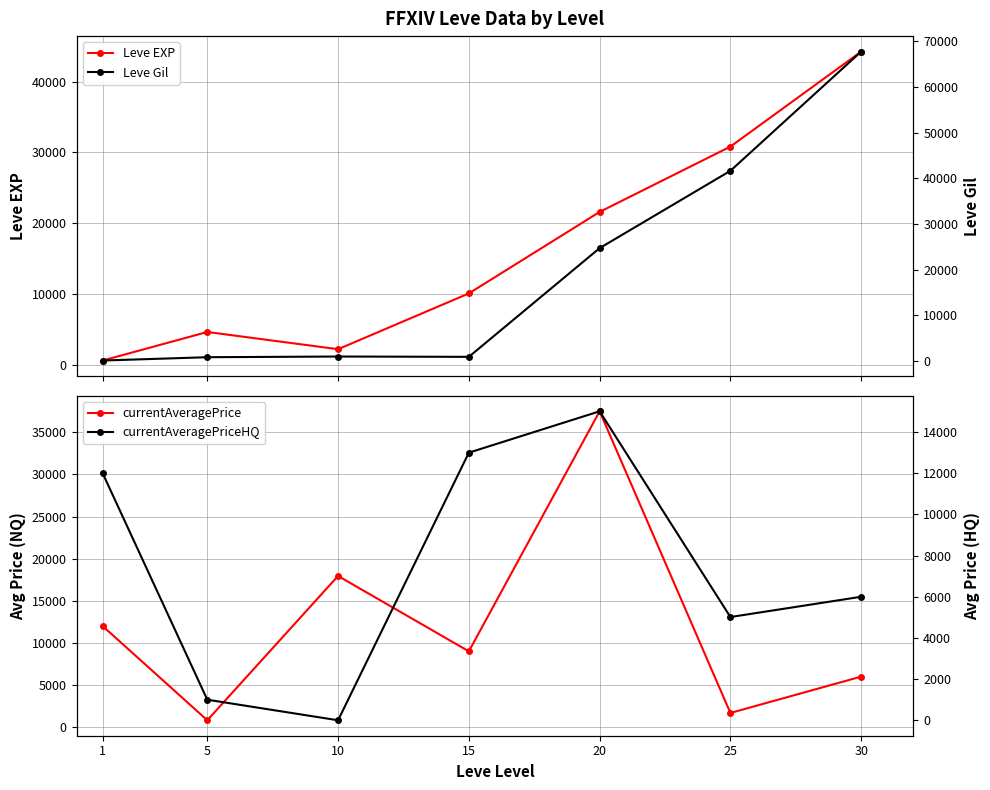

Reading right to left, what are all the values shown in this chart?

Leve EXP: 44230.0	30820.0	21600.0	10100.0	2230.0	4660.0	630.0
currentAveragePrice: 6000.0	1682.8	37505.0	9000.0	17950.0	814.0	12000.0
Leve Gil: 67730.0	41630.0	24710.0	920.0	990.0	840.0	112.0
currentAveragePriceHQ: 6000.0	5015.0	15010.0	13000.0	0.0	999.0	12000.0